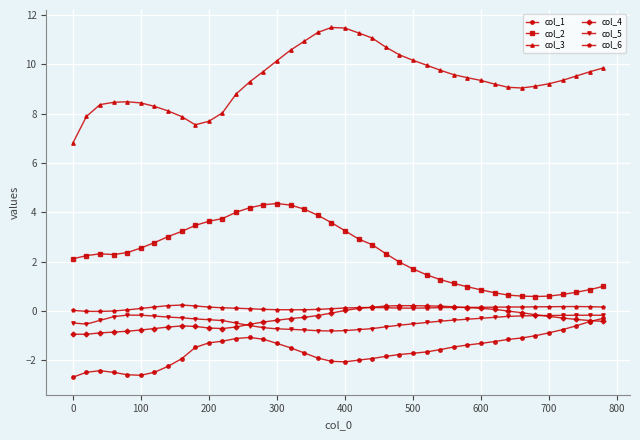

What is the maximum value shown in the chart?

11.5